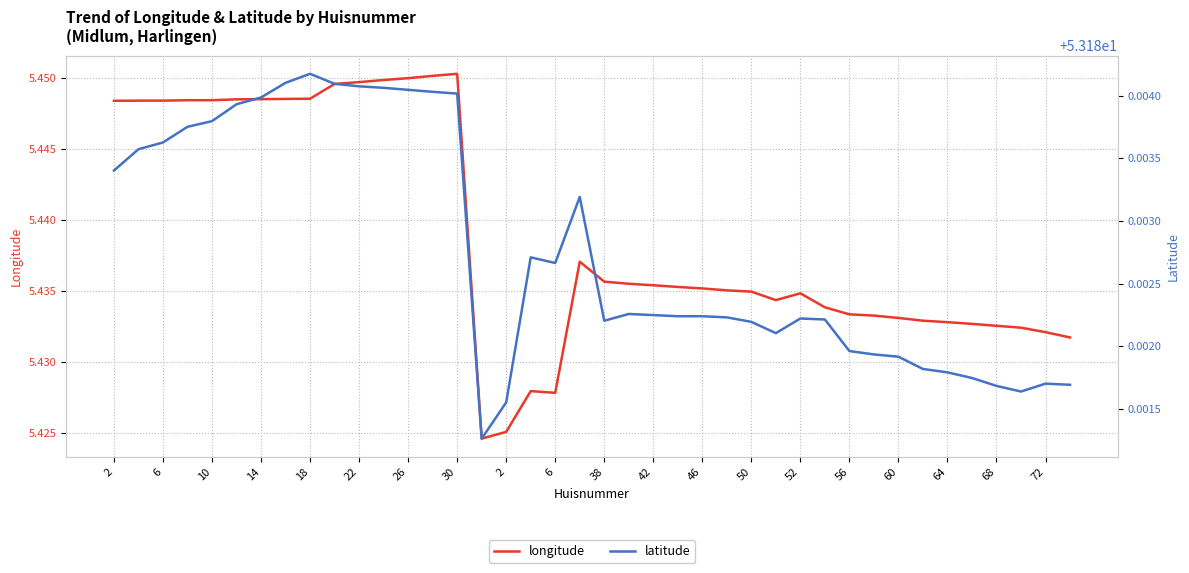

True or false: longitude and latitude intersect in this chart.

False